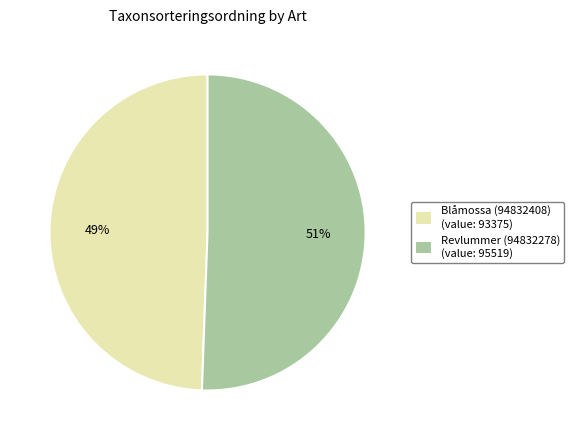

Is there a majority slice in this chart?

Yes